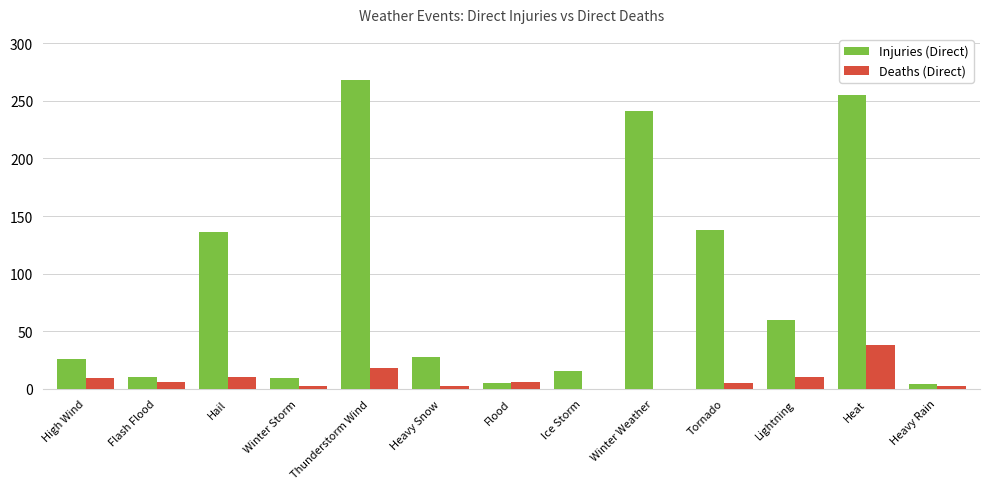

What is the maximum value shown in the chart?

268